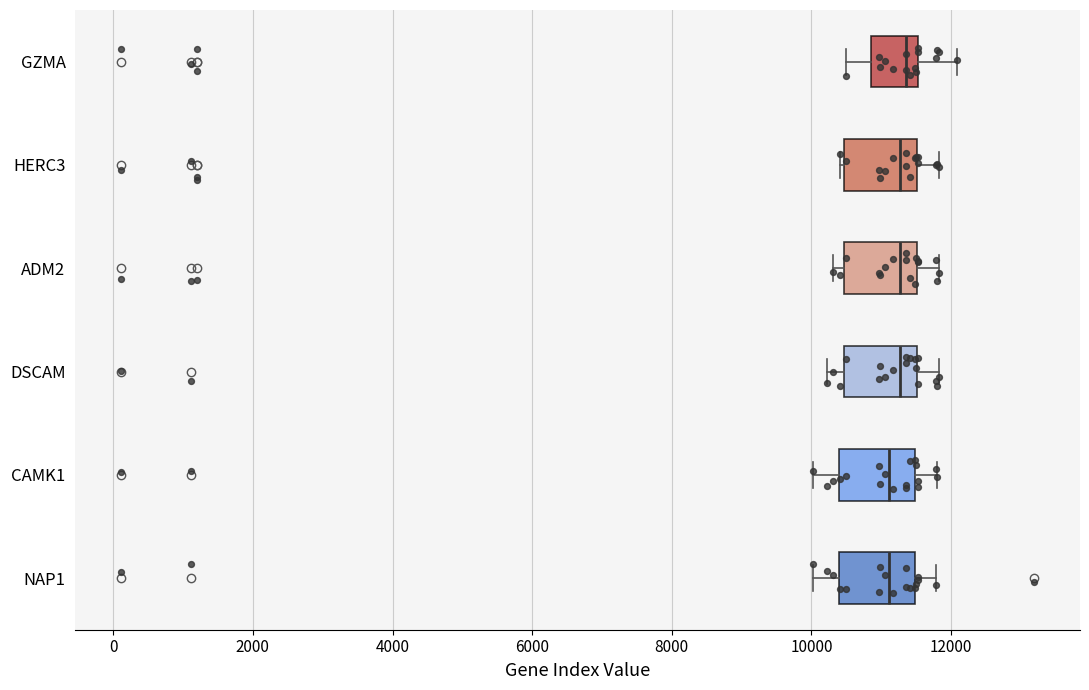

Reading bottom to top, transcribe this box plot: for each box, give where its median line is, the range the box spans, and where its two whiskers end, as read against the x-axis. The values are not printed on the chart, so give them approximately, as read against the axis.

NAP1: median 11200, box 10400 to 11400, whiskers 10000 to 11800
CAMK1: median 11200, box 10400 to 11400, whiskers 10000 to 11800
DSCAM: median 11200, box 10400 to 11600, whiskers 10200 to 11800
ADM2: median 11200, box 10400 to 11600, whiskers 10400 (just left of the box's left edge) to 11800
HERC3: median 11200, box 10400 to 11600, whiskers 10400 to 11800
GZMA: median 11400, box 10800 to 11600, whiskers 10400 to 12000